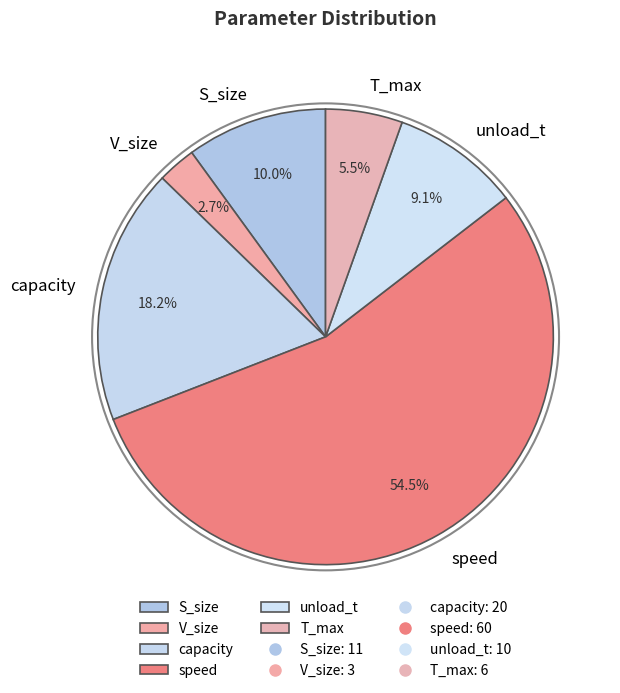

Does any single category account for the majority?

Yes